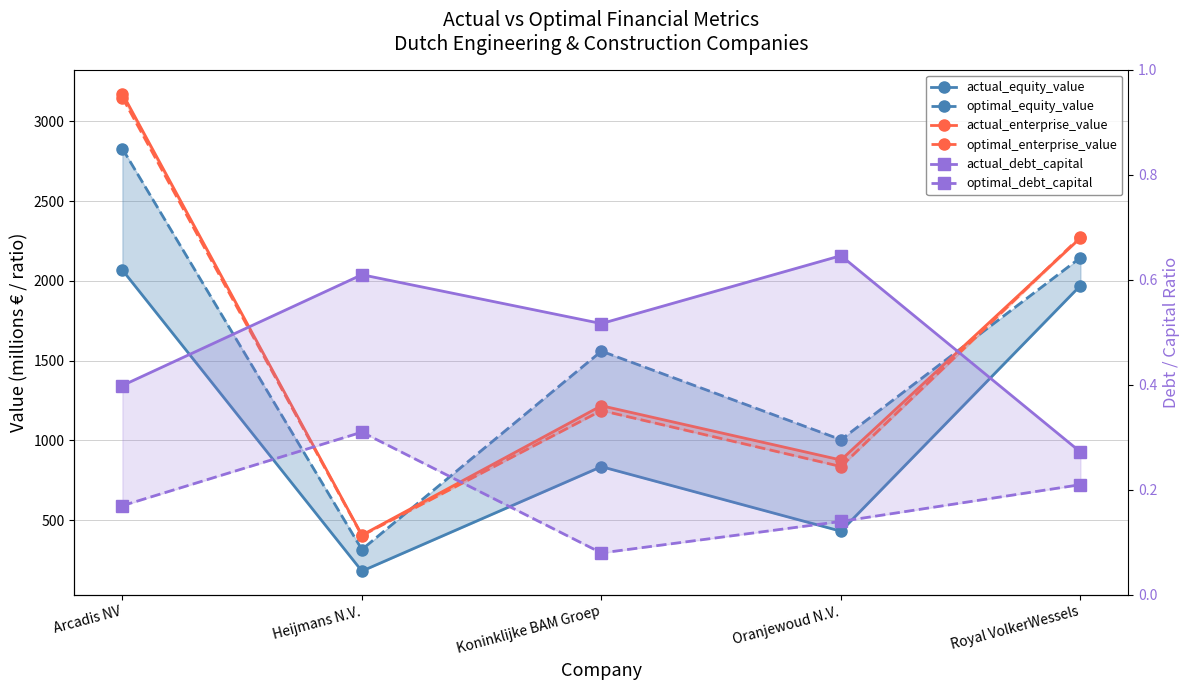

How many data points in actual_enterprise_value are less than 1217?

2